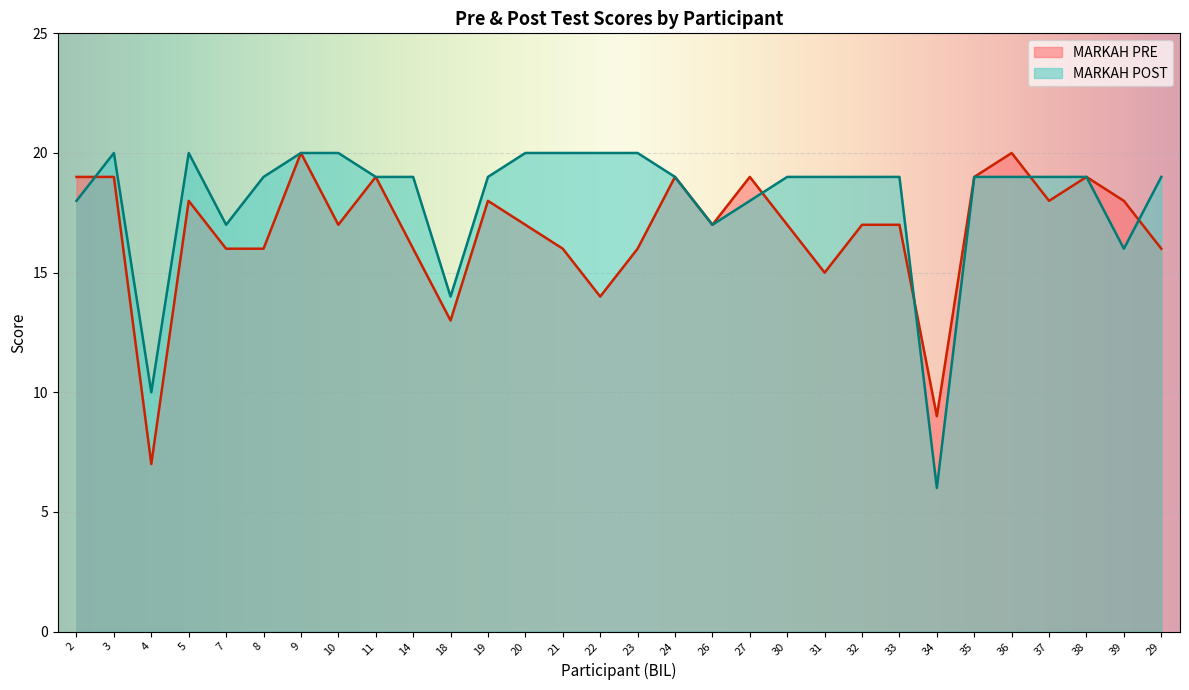

At which label does MARKAH POST reach its minimum?

34